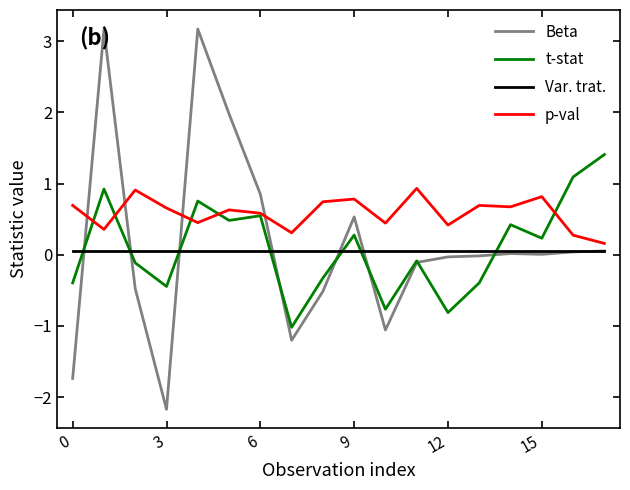

List the series in order of their peak value, lowest first.

Var. trat., p-val, t-stat, Beta